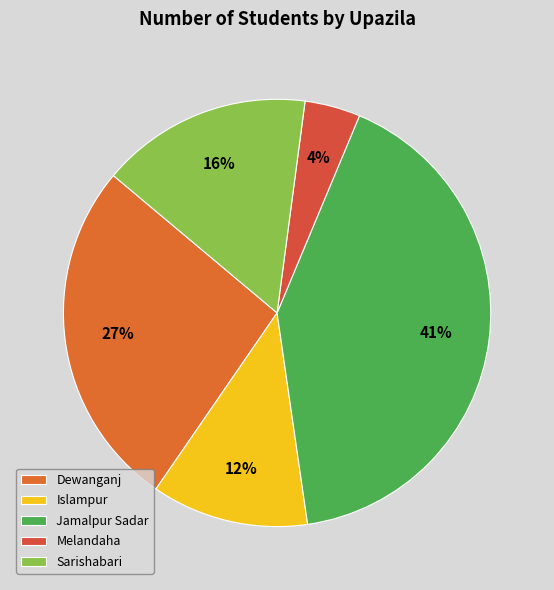

Which has a higher value, Dewanganj or Sarishabari?

Dewanganj